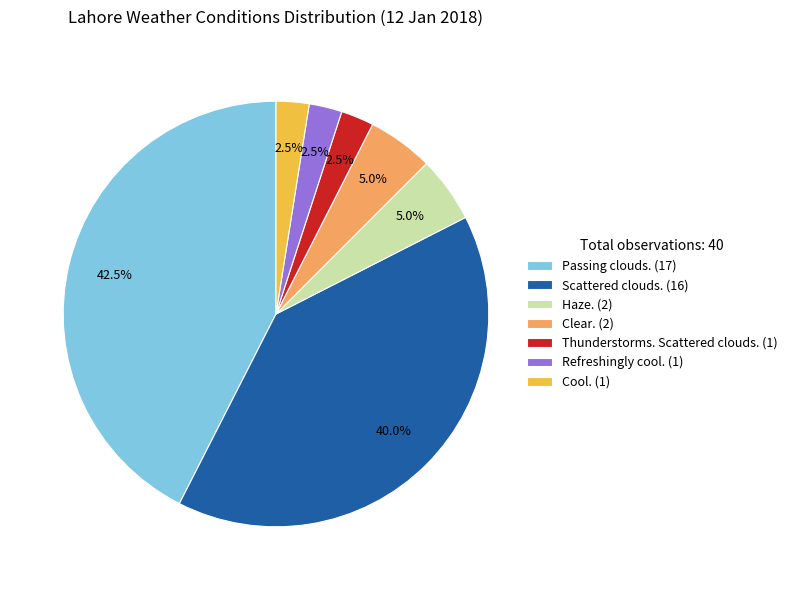

What percentage do Cool. (1) and Thunderstorms. Scattered clouds. (1) together represent?

5.0%